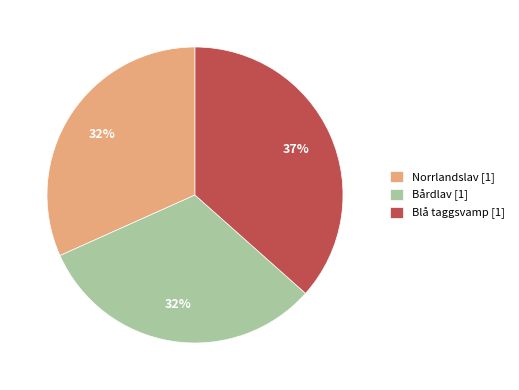

What is the largest slice in the pie chart?

Blå taggsvamp [1]